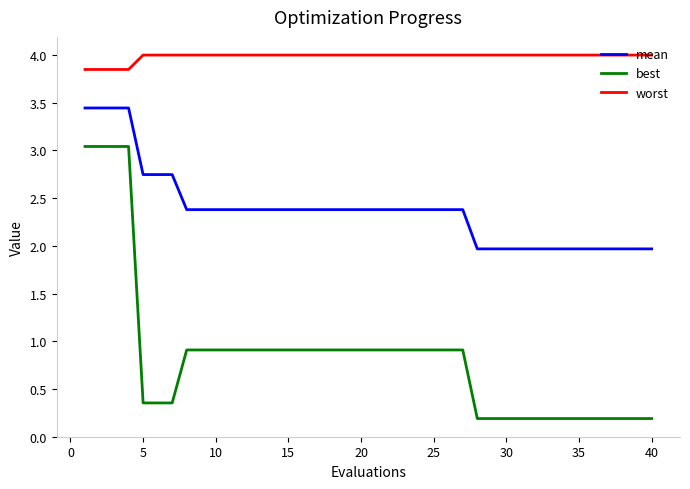

True or false: best and mean intersect in this chart.

False